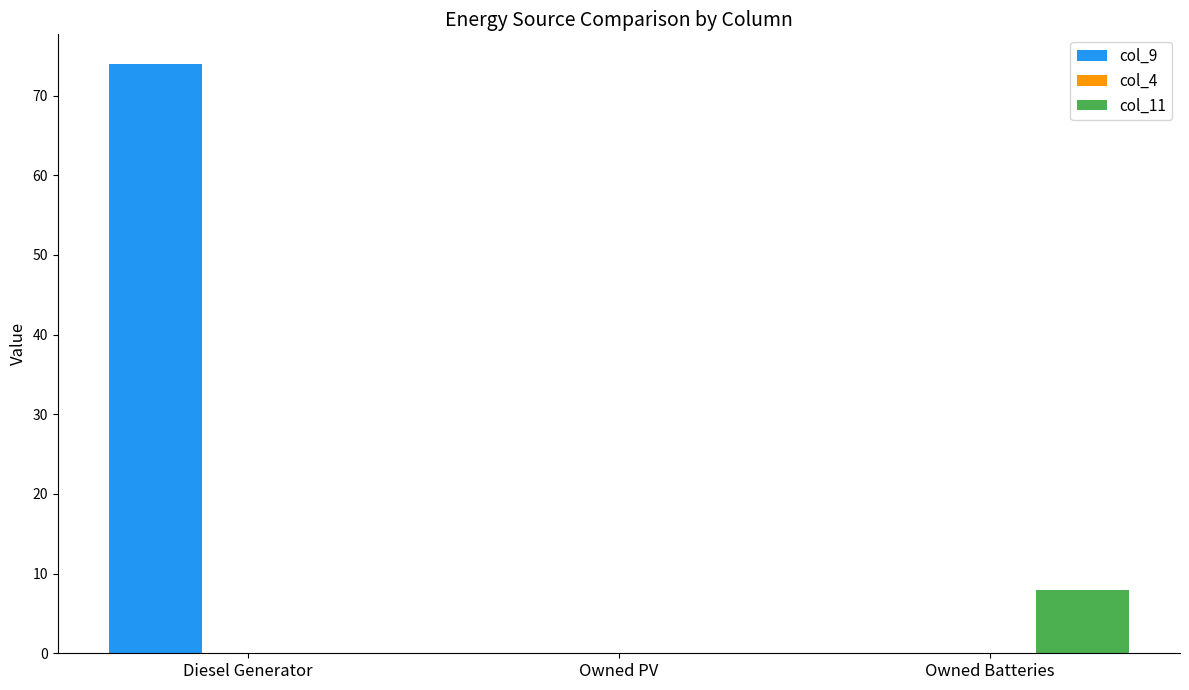

The col_11 series shows 0 at Owned PV. True or false?

True